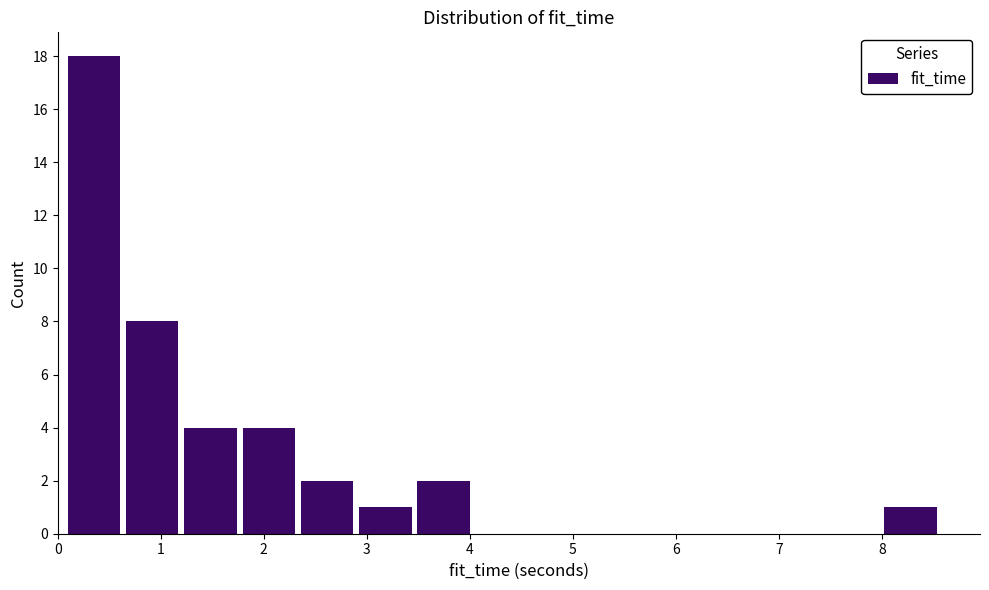

Over which range of the x-axis is the bar tallest?

0.1 to 0.7